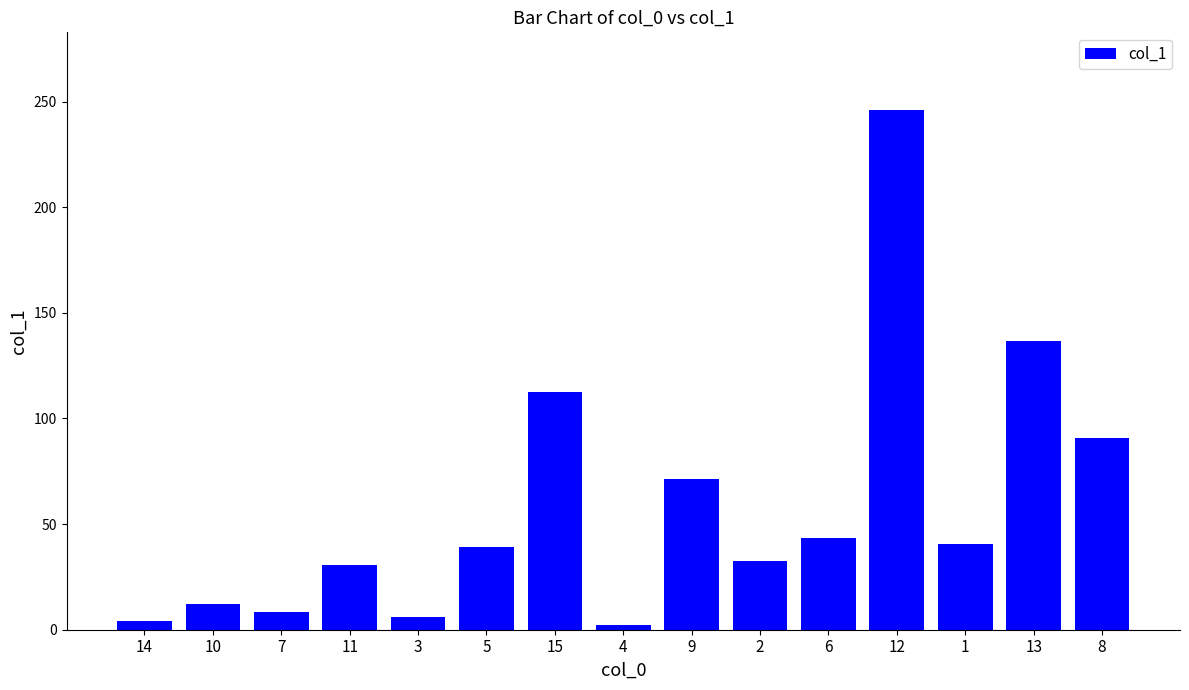

What is the smallest value displayed?

2.1